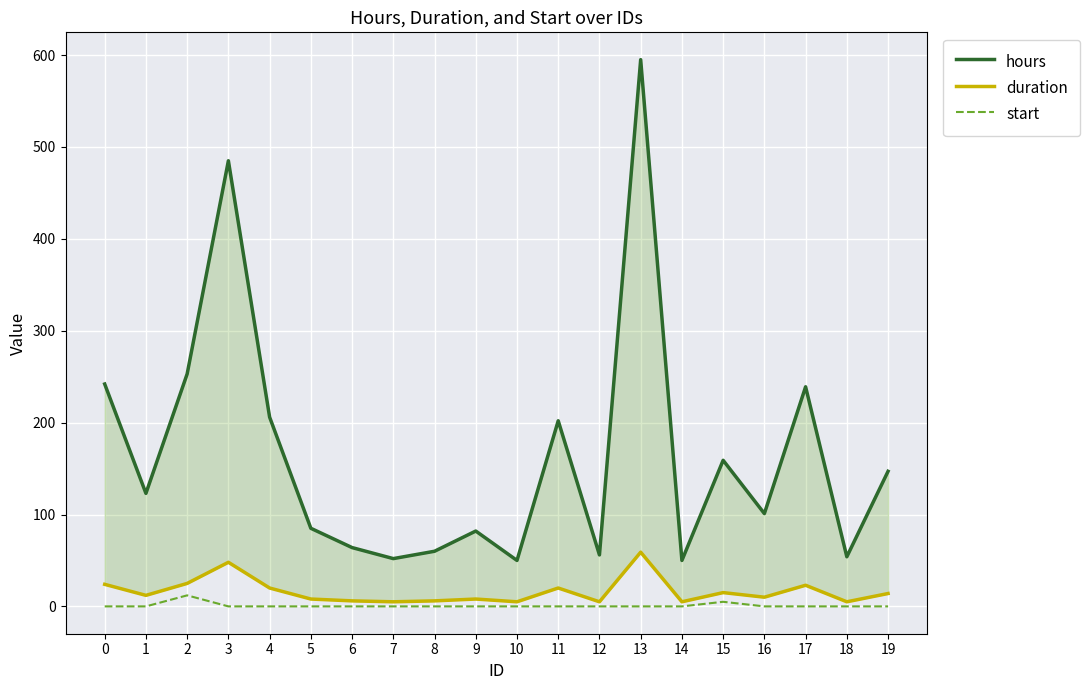

True or false: start has a value of 0 at 3.

True